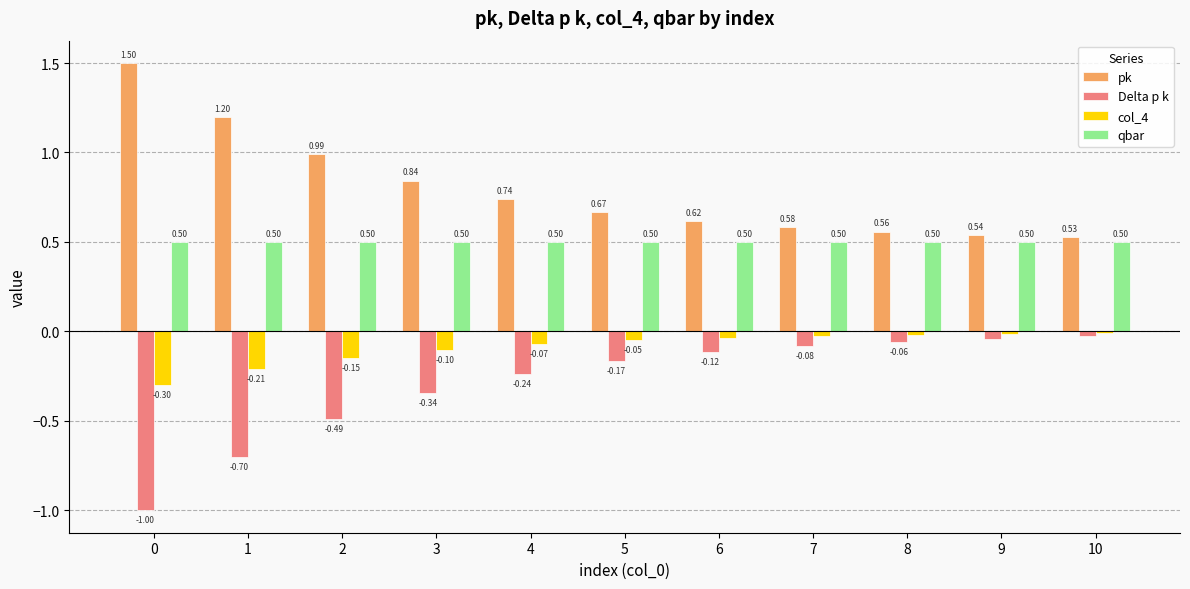

At how many categories does at least one series exceed 0?

11